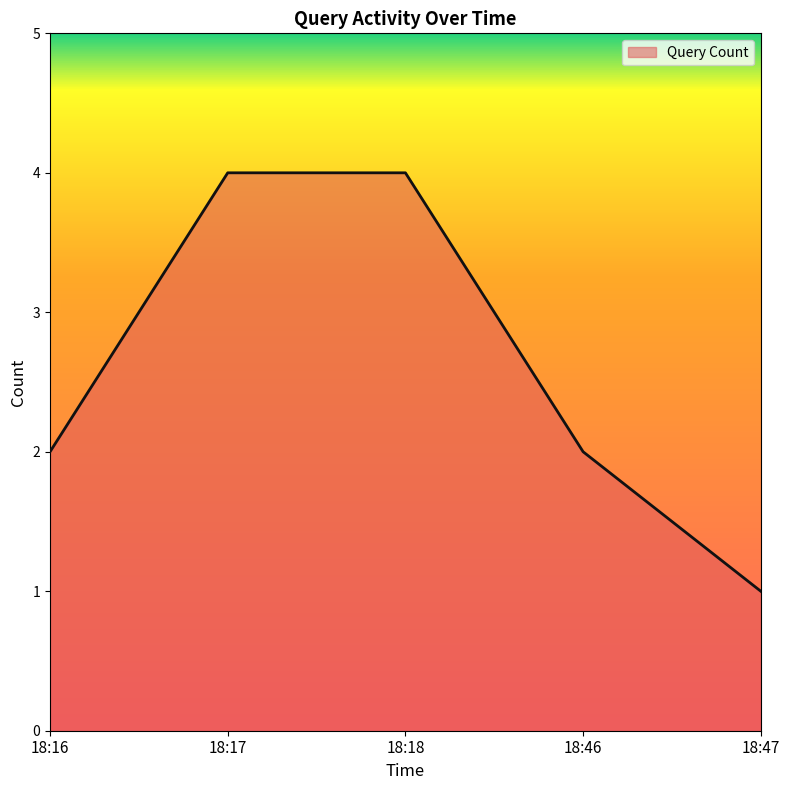

What is the change in value from 18:18 to 18:47?

-3